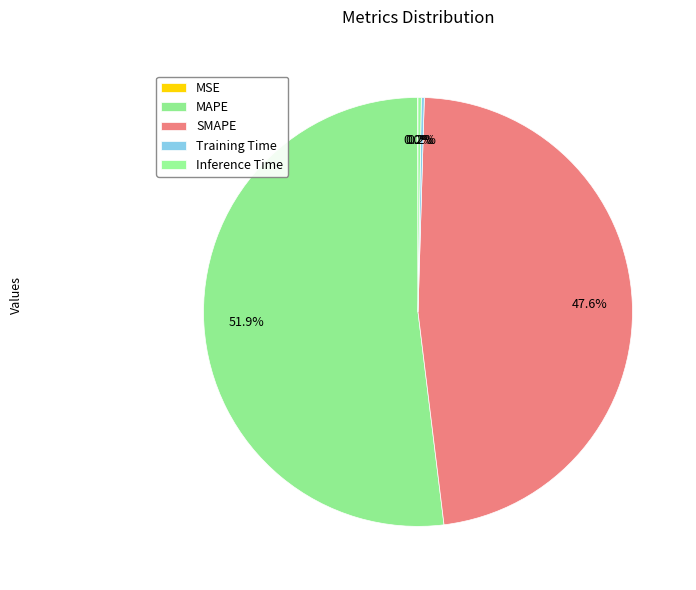

How many slices are in this pie chart?

5